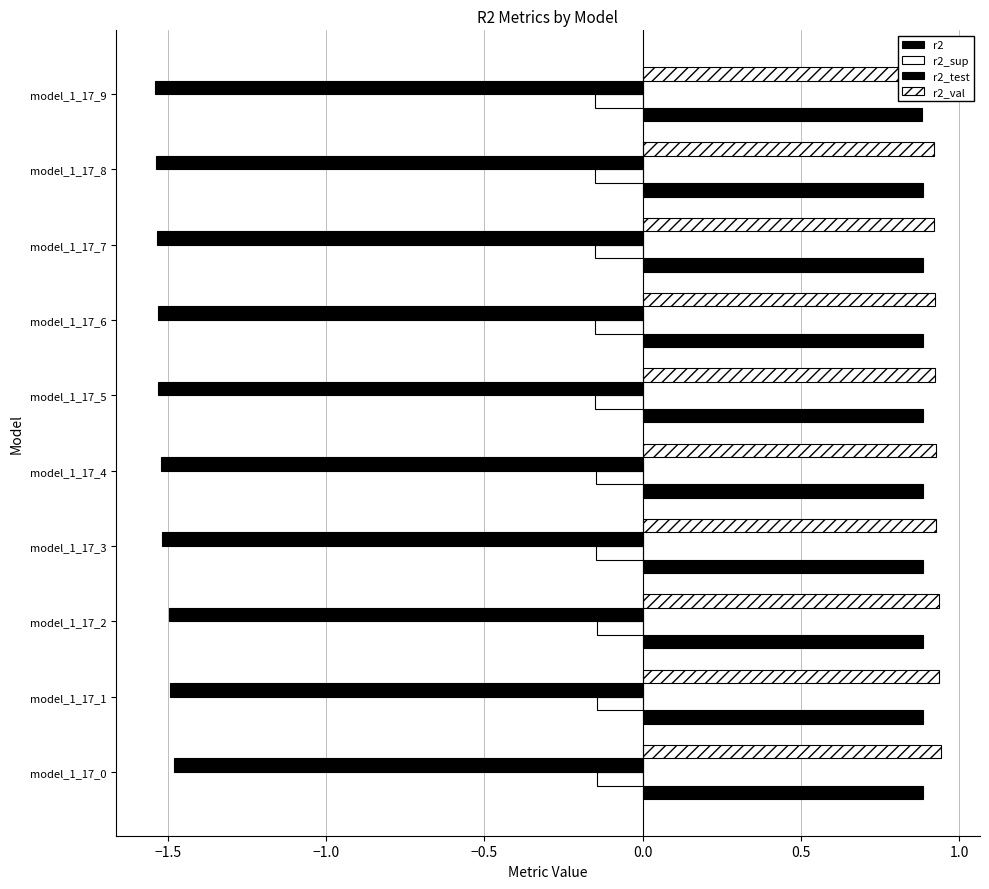

What is the value of the r2_test bar at the 9th from the left?

-1.5